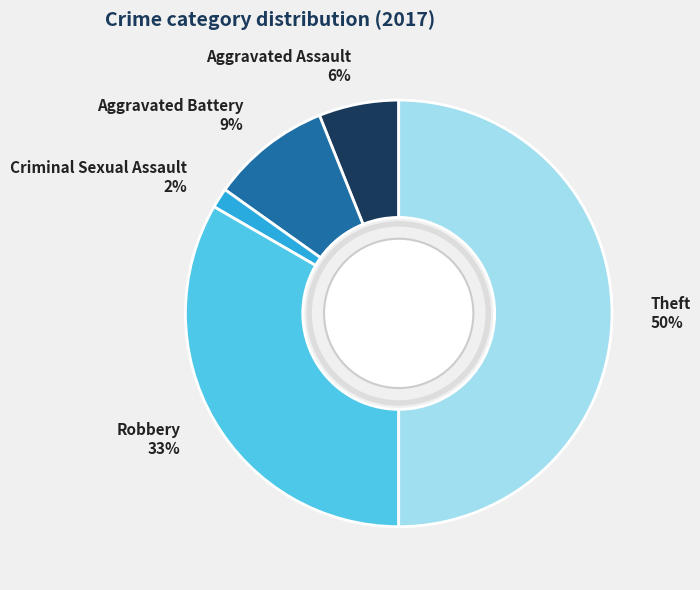

Is it true that Theft is 50% of the pie?

True